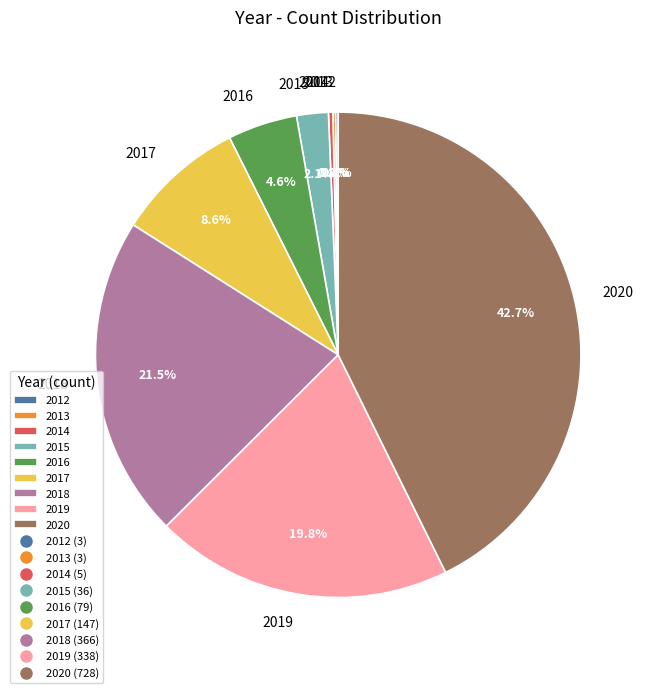

Is the sum of 2015 and 2017 greater than half?

No